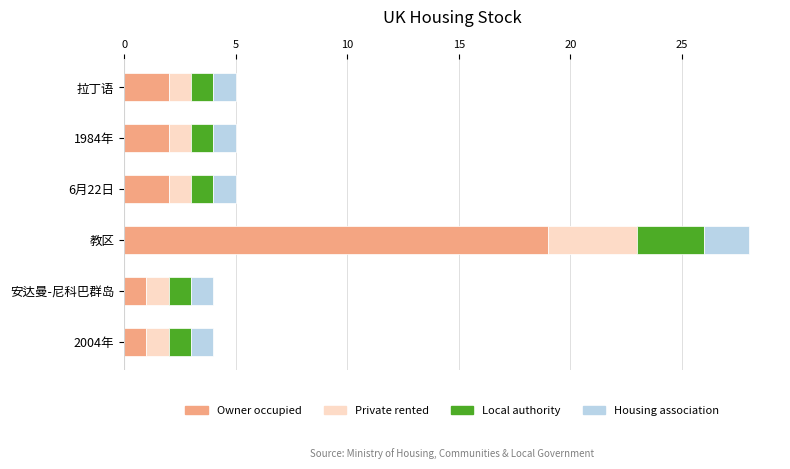

What is the total value across all series at 安达曼-尼科巴群岛?

4